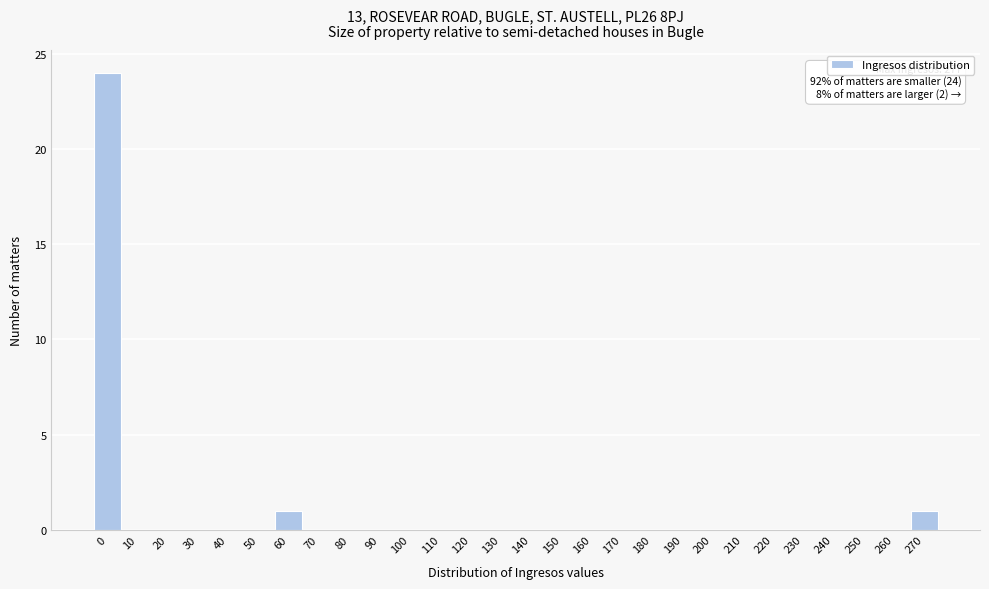

Reading left to right, extract all data points from this chart.

0=24	10=0	20=0	30=0	40=0	50=0	60=1	70=0	80=0	90=0	100=0	110=0	120=0	130=0	140=0	150=0	160=0	170=0	180=0	190=0	200=0	210=0	220=0	230=0	240=0	250=0	260=0	270=1